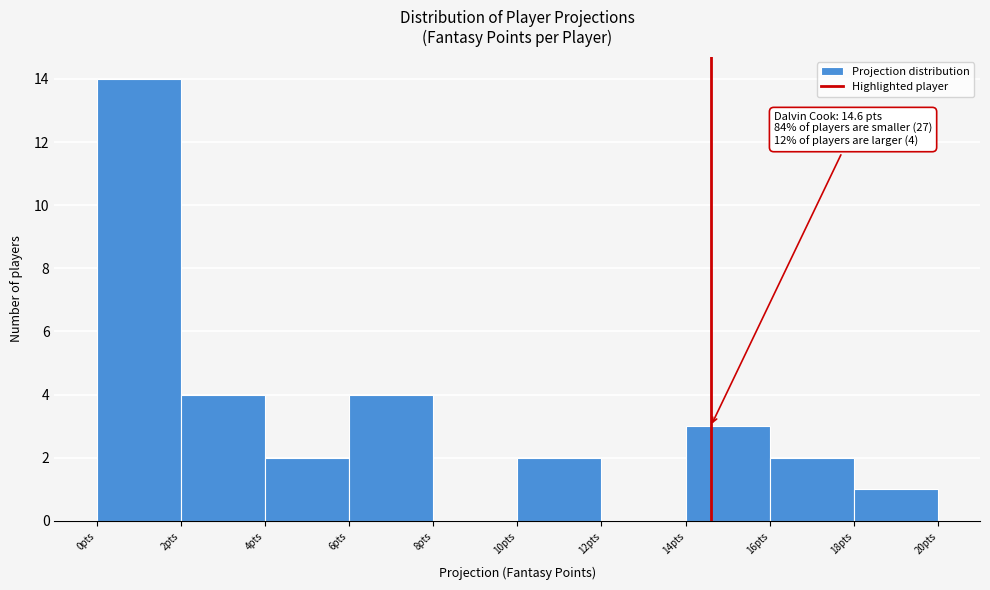

Over which range of the x-axis is the bar tallest?

0 to 2